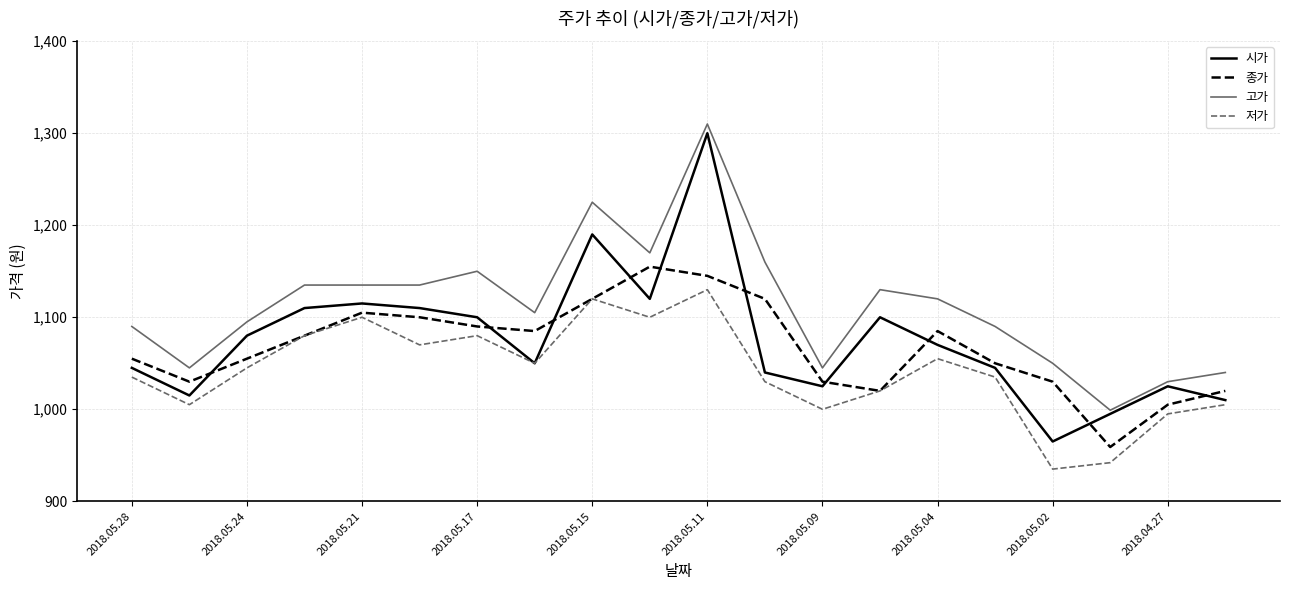

True or false: 고가 and 종가 cross at least once.

False